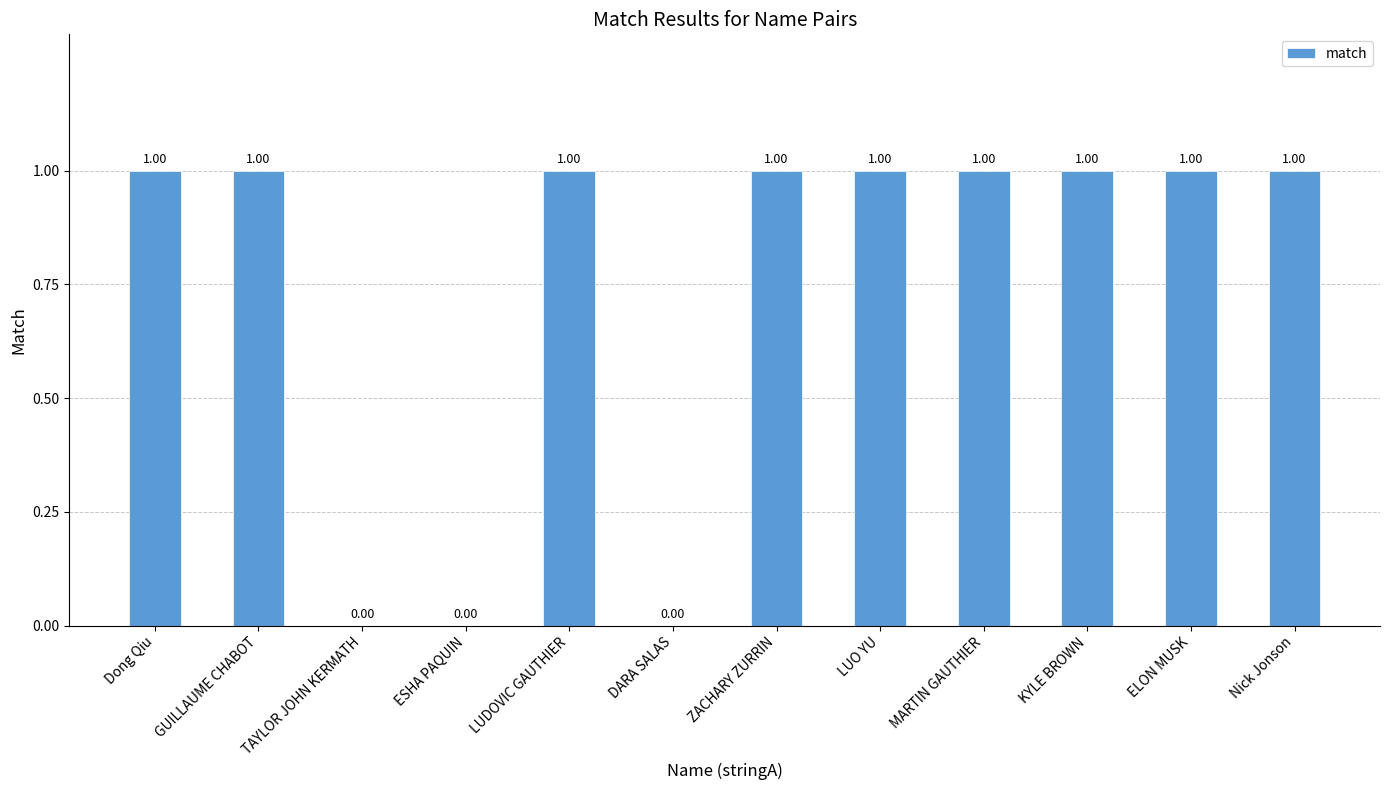

What is the change in value from ESHA PAQUIN to Nick Jonson?

+1